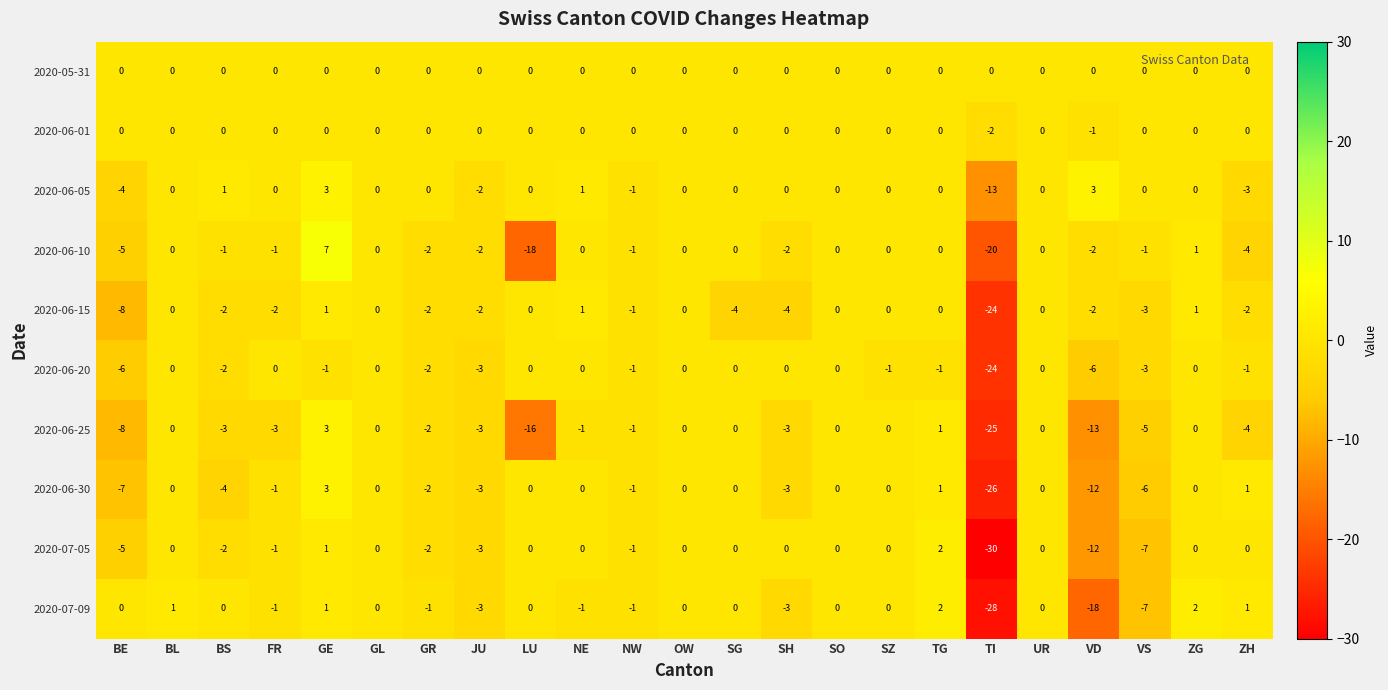

Which series has the largest range (max minus min)?

2020-07-05